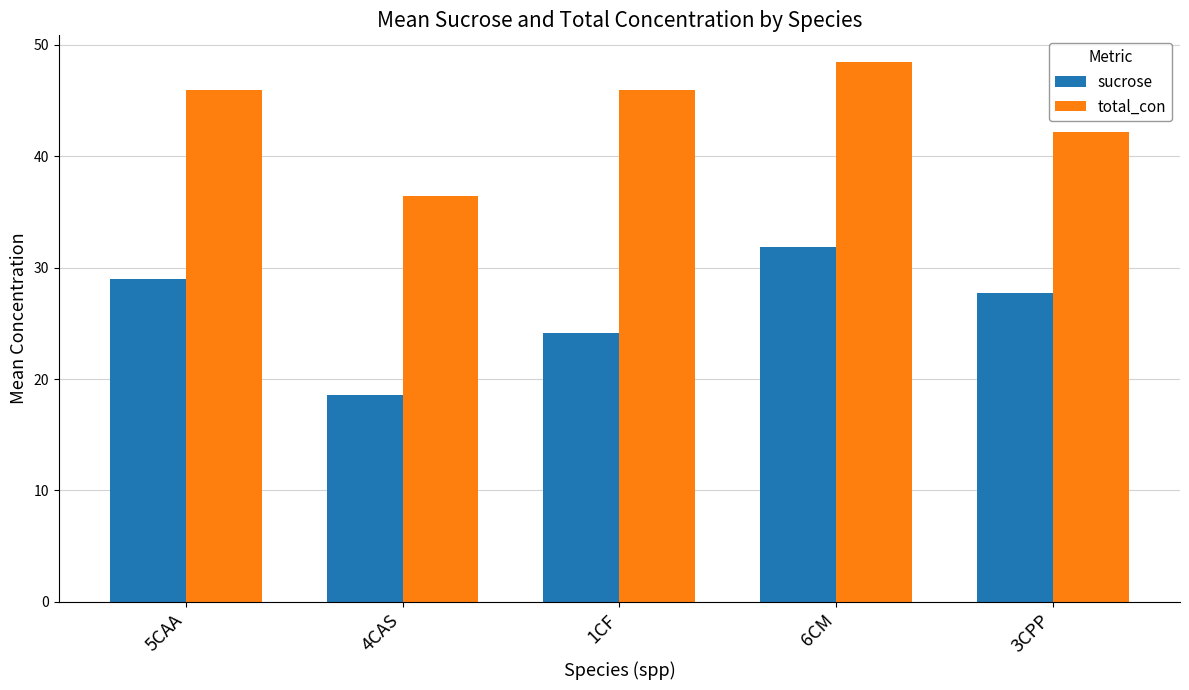

Where does the total_con series first go above 45?

5CAA